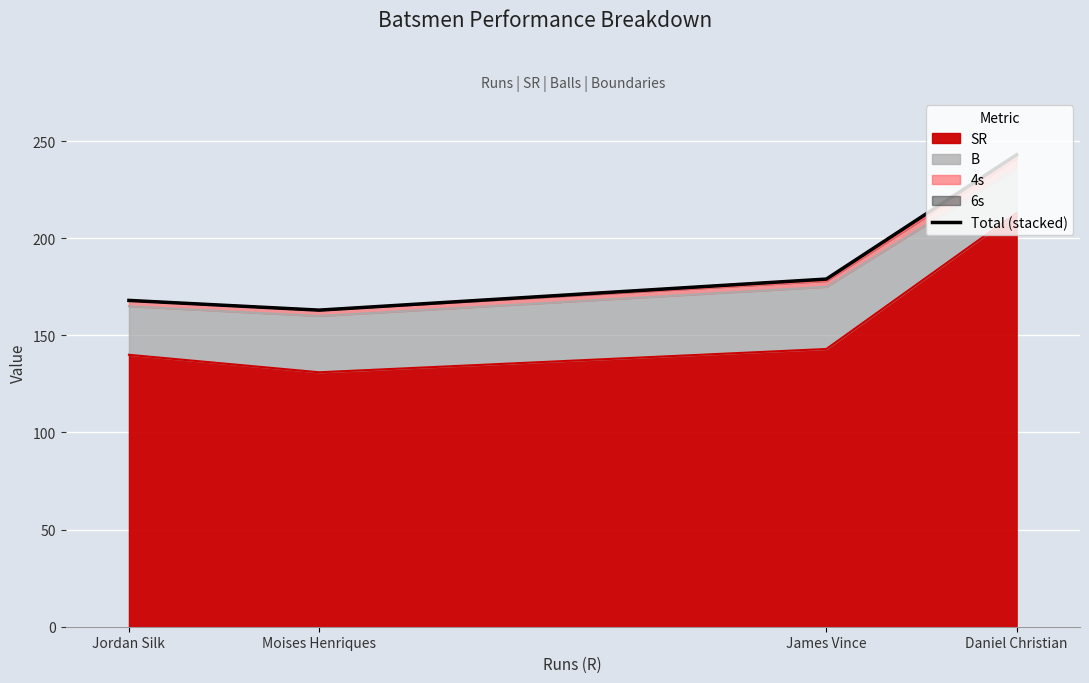

The chart shows a value of 117 at James Vince. True or false?

False